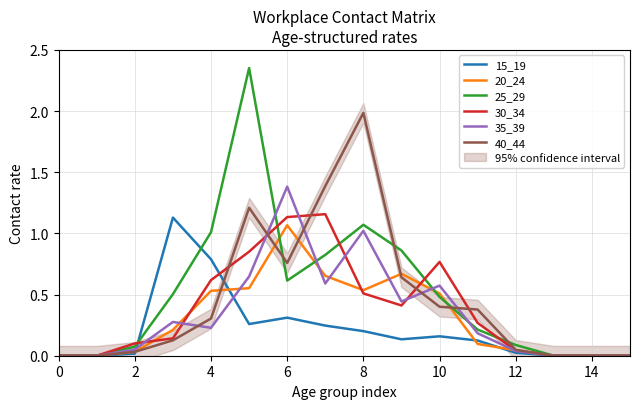

At how many categories does at least one series exceed 0?

11